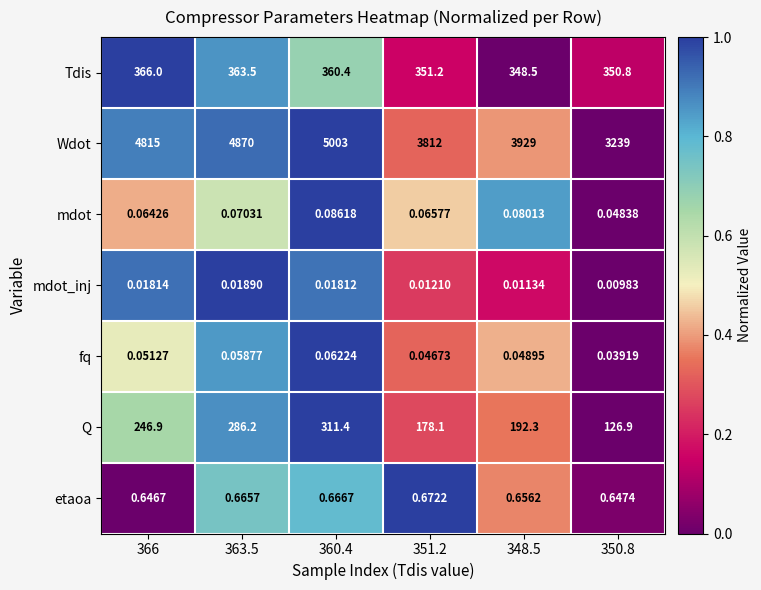

Which series changed the most between 363.5 and 351.2?

Wdot